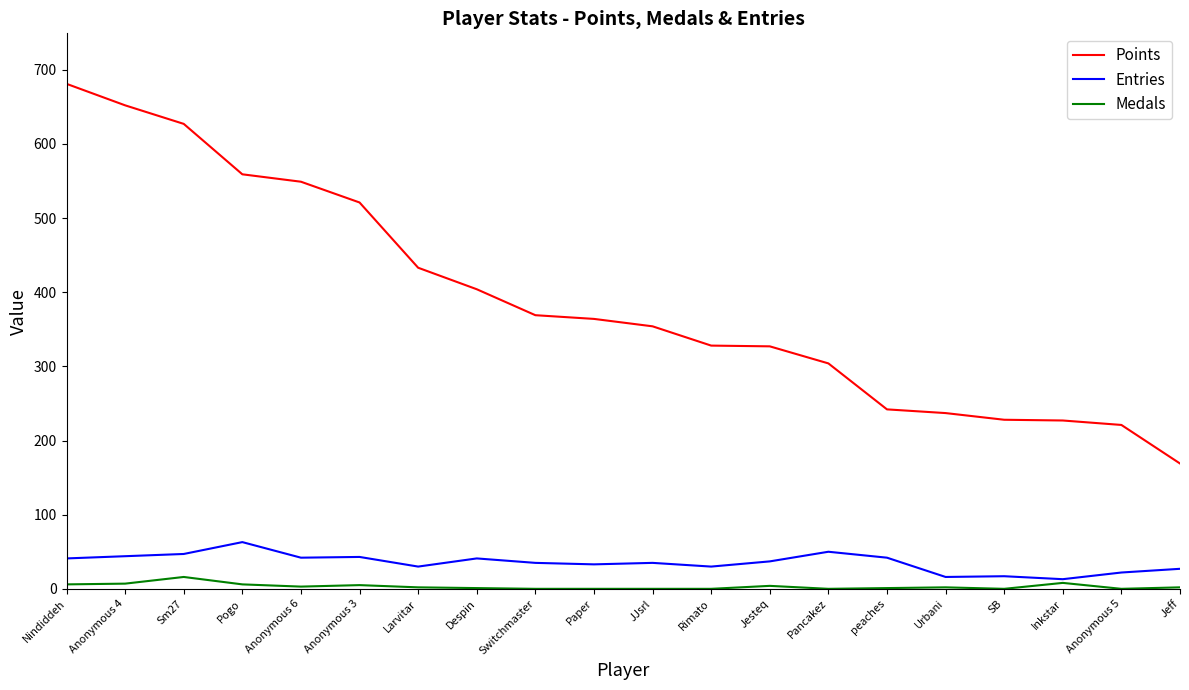

Which series has the widest spread of values?

Points